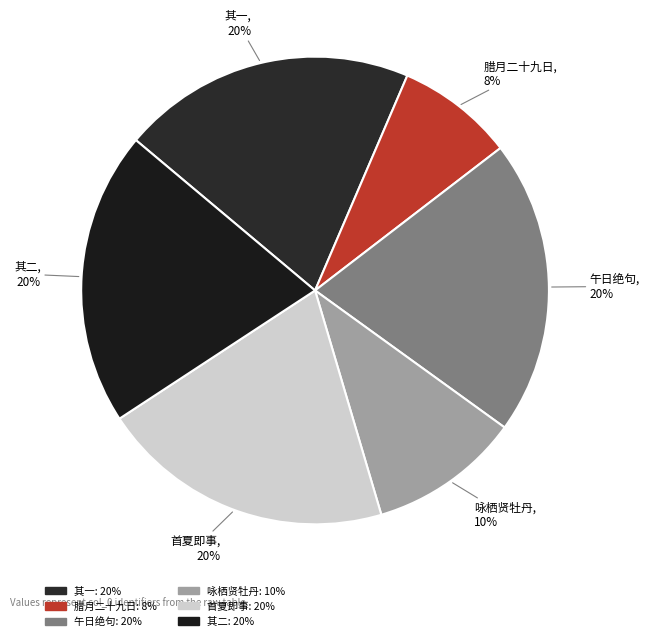

Does 午日绝句 represent more than half of the total?

No